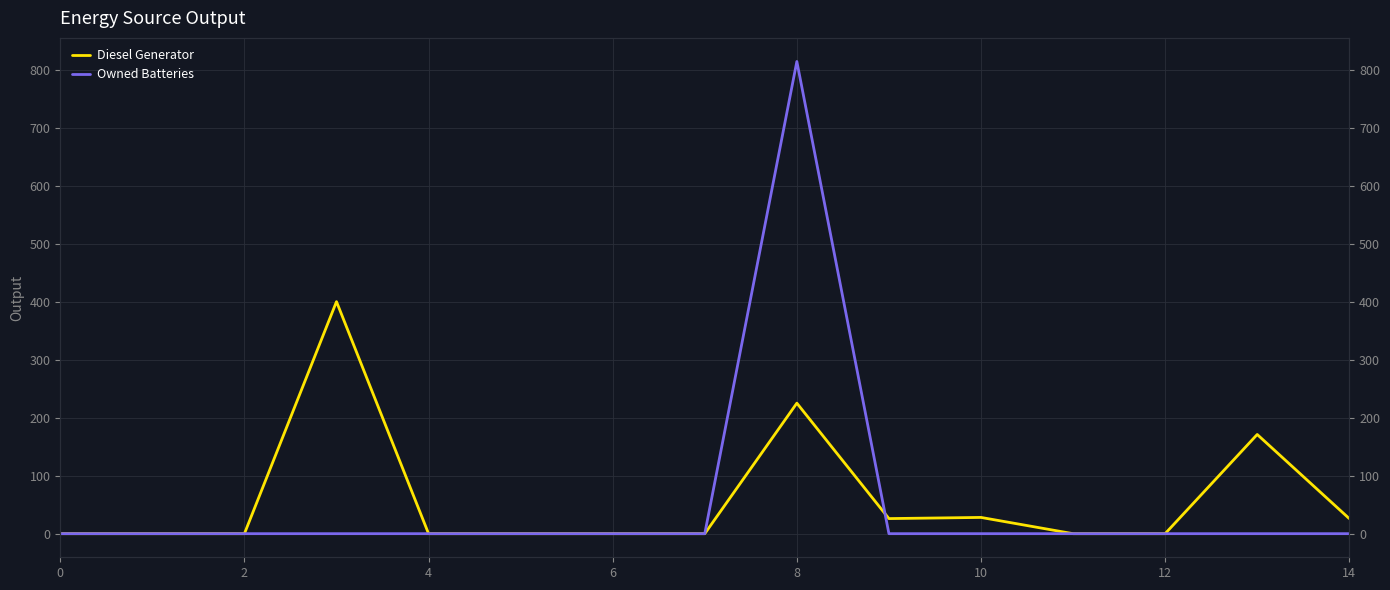

What is the label of the 14th point from the left?

13